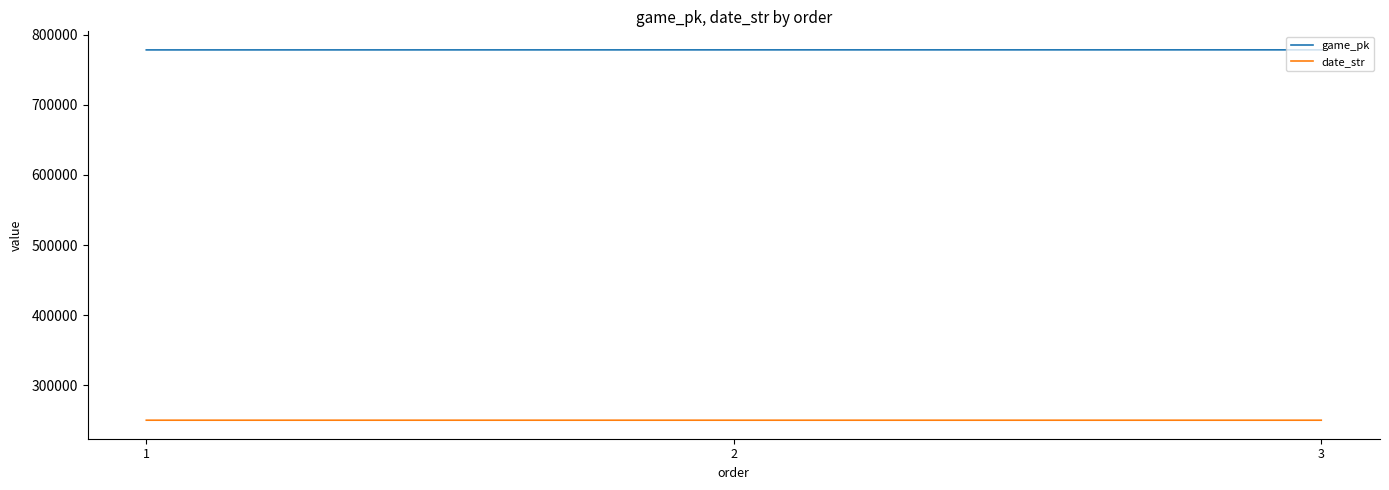

Is the value of game_pk at 2 greater than the value of date_str at 3?

Yes